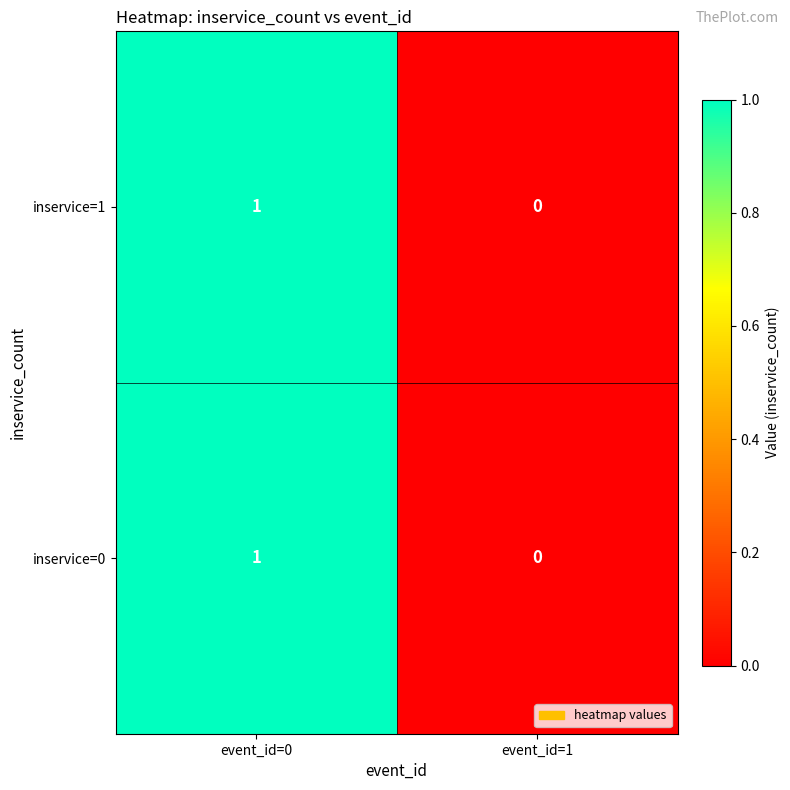

At which category is the sum across all series the highest?

event_id=0